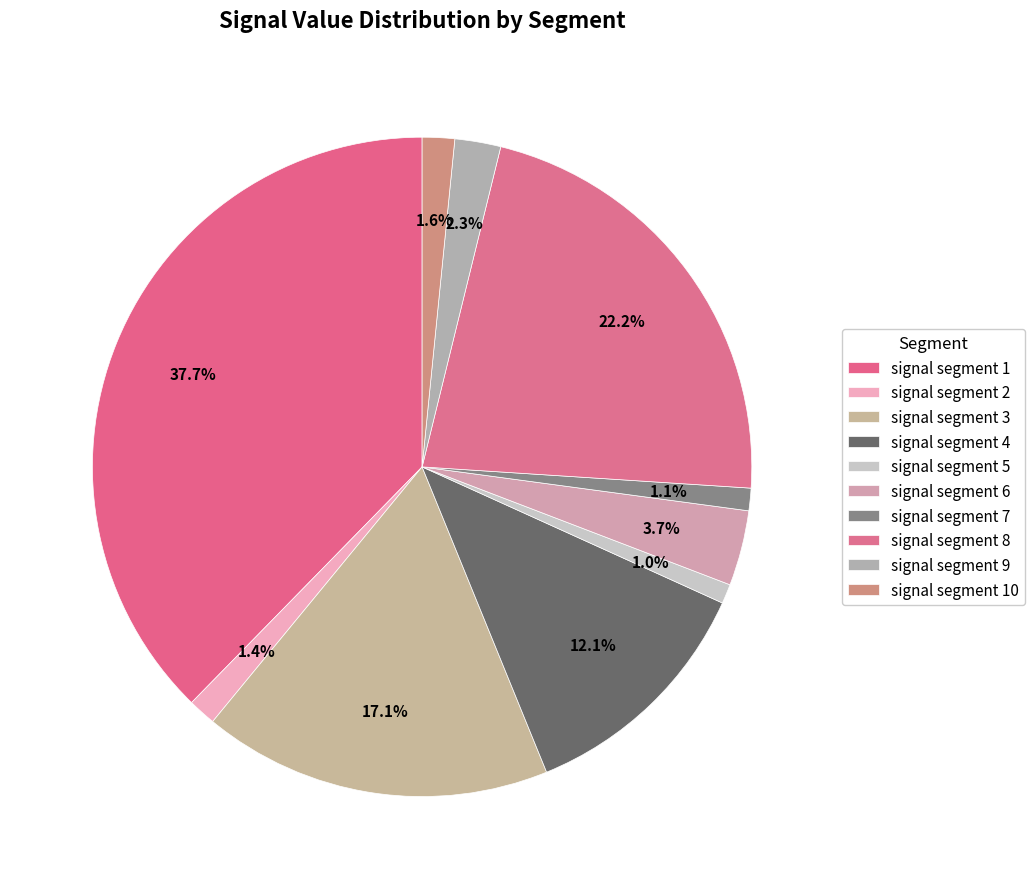

The signal segment 1 slice represents 38% of the pie. True or false?

True